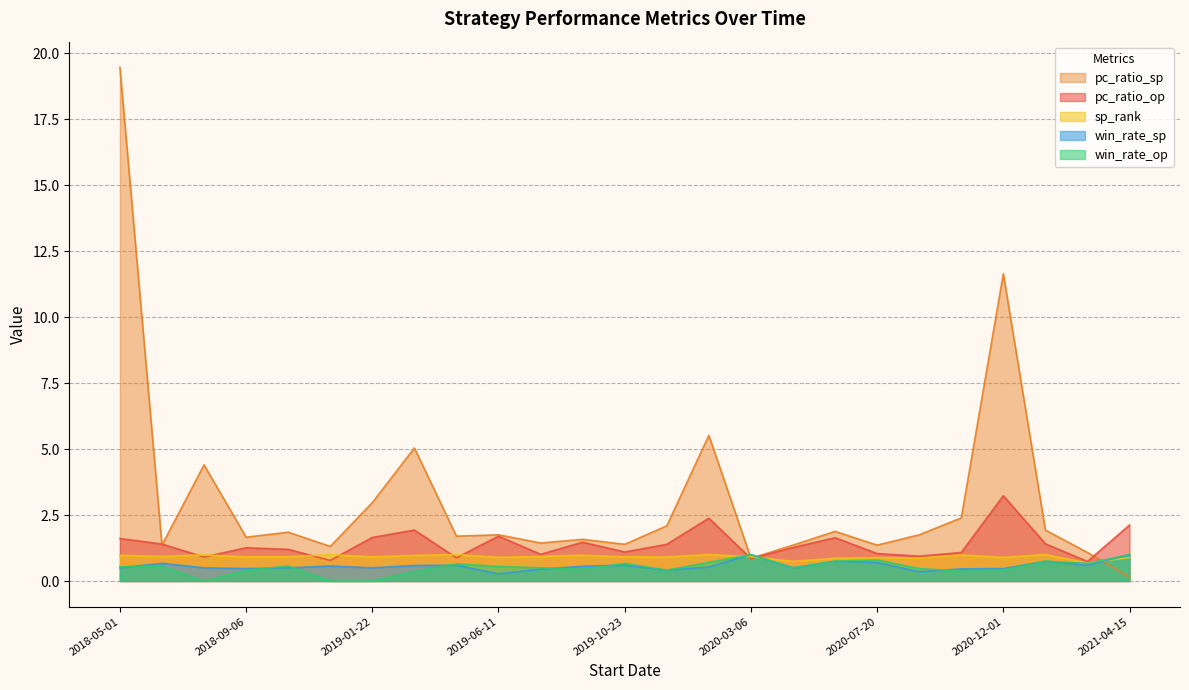

Does the chart have visible grid lines?

Yes